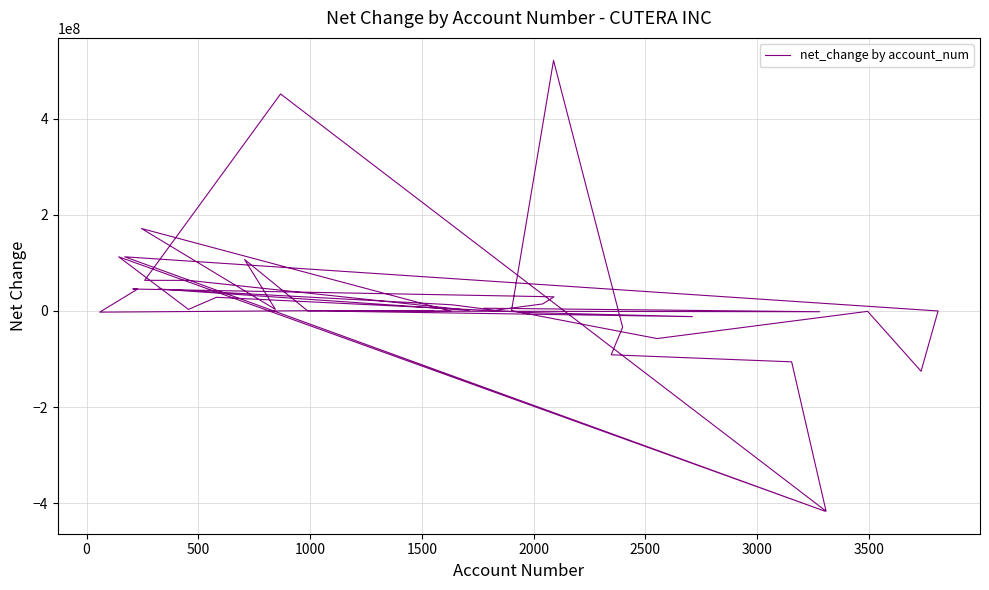

What is the difference between the maximum and minimum values?

937447000